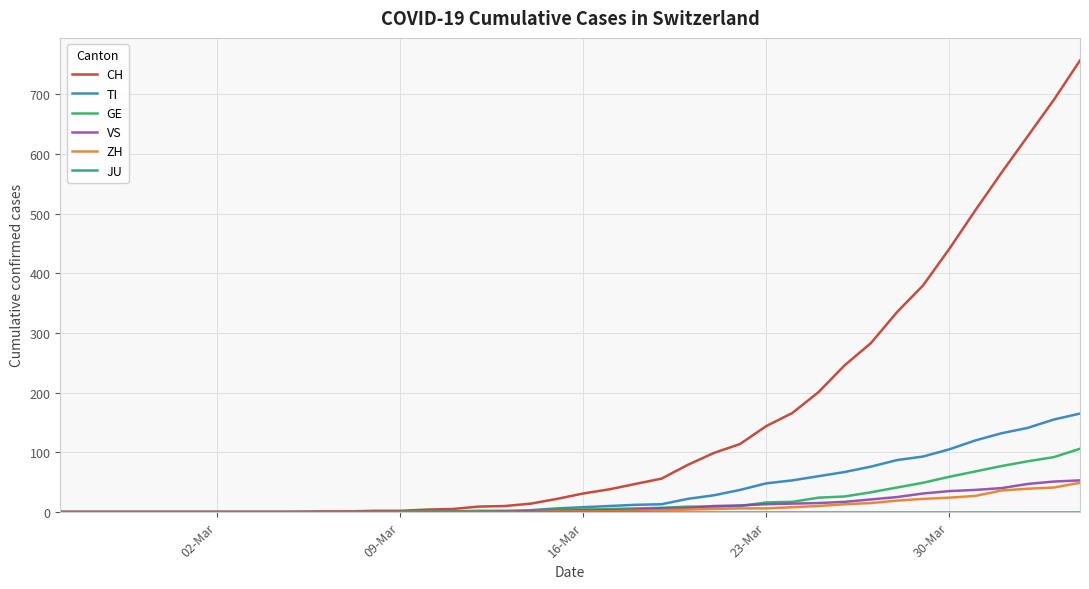

What is the greatest value displayed?

757